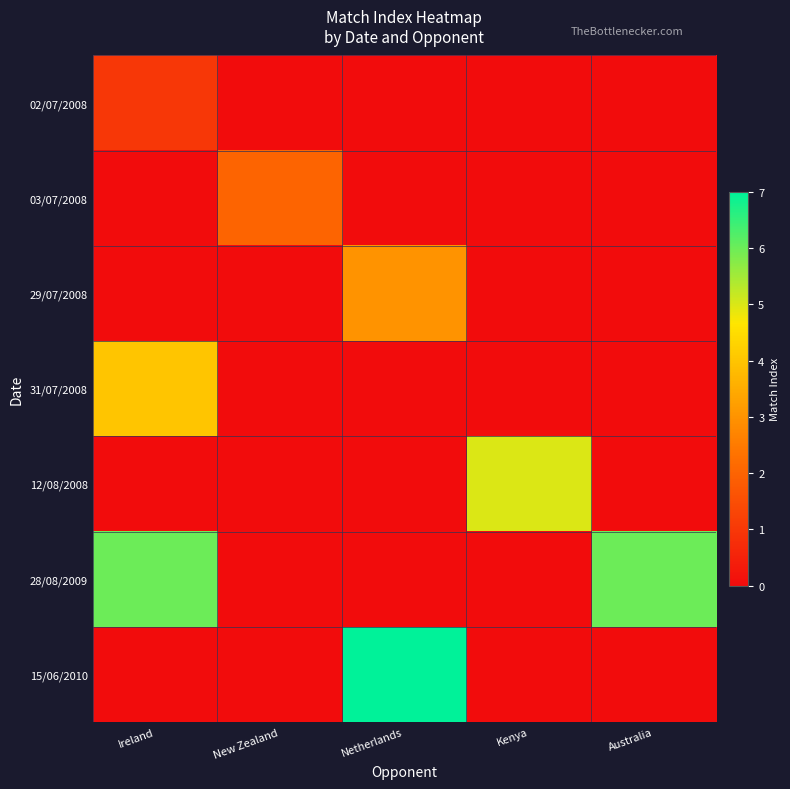

Which series changed the most between Ireland and New Zealand?

28/08/2009